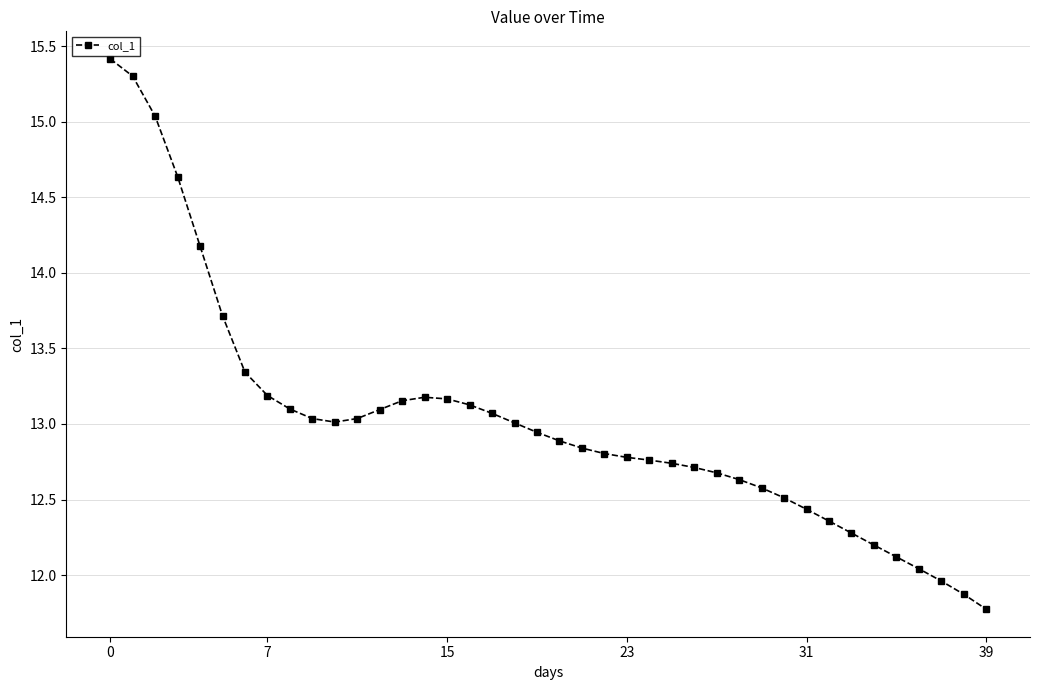

What is the difference between the maximum and second lowest values?

3.5